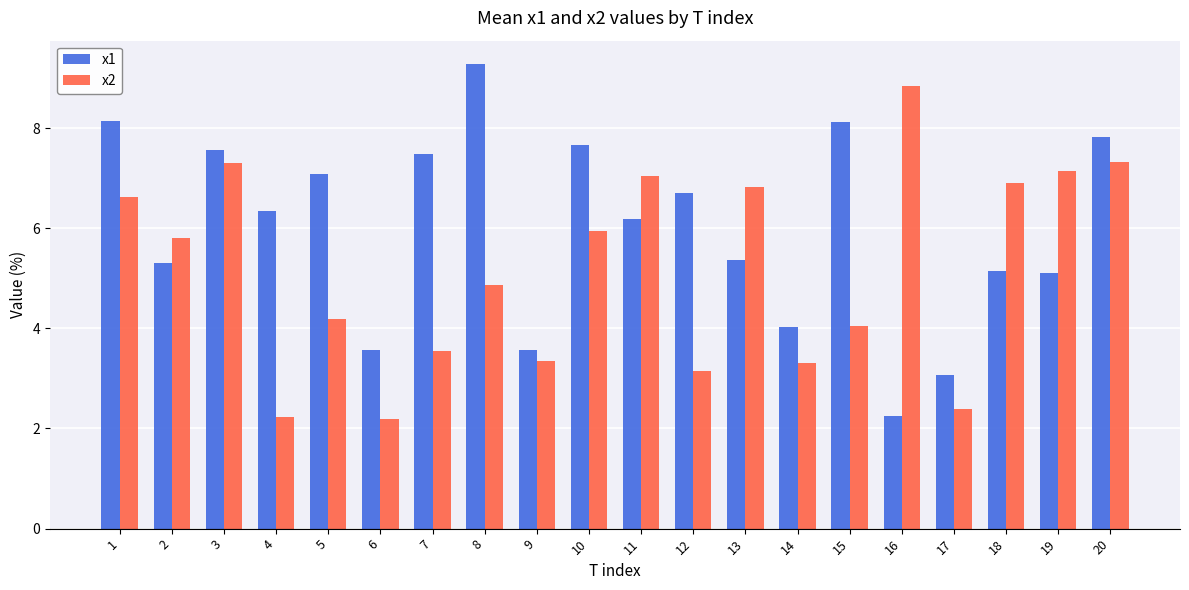

What is the difference between the maximum and minimum values in the x1 series?

7.0